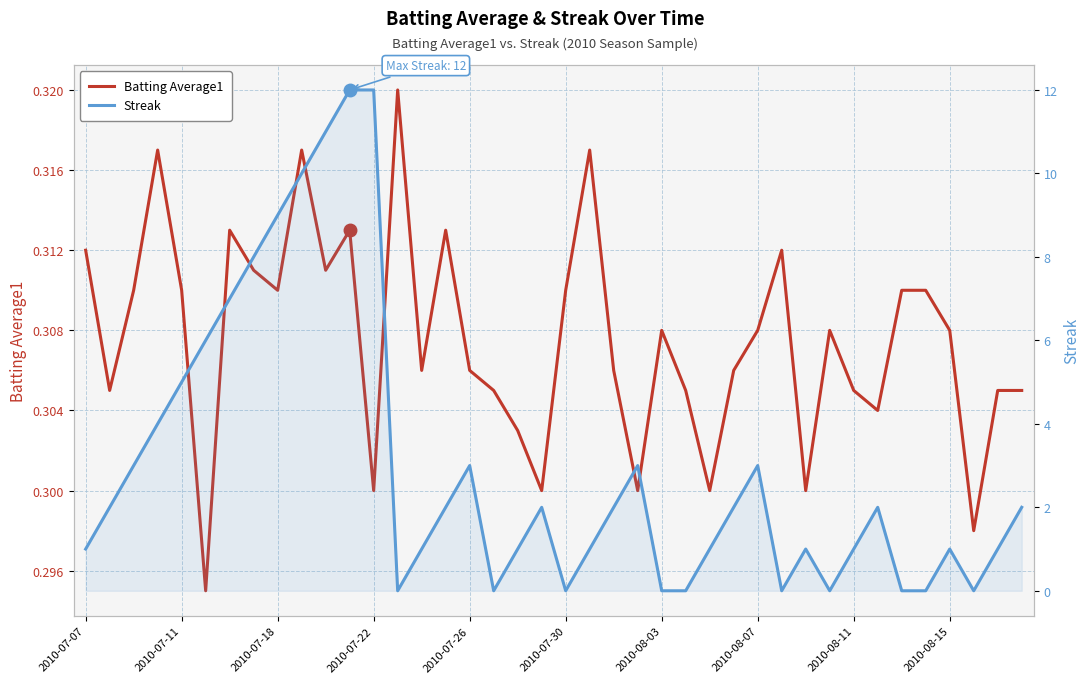

Does the chart display data point markers on the line(s)?

No